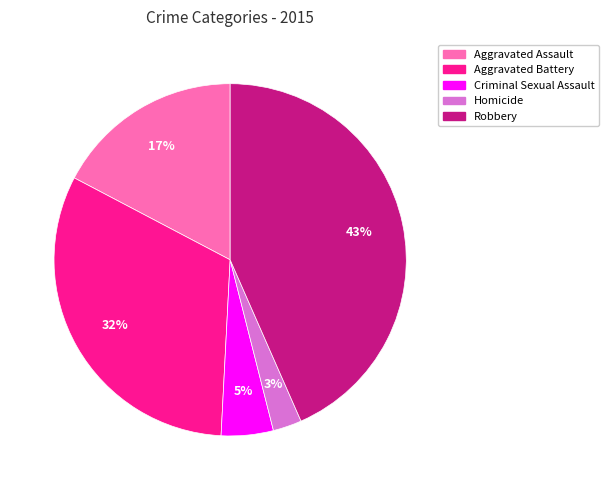

Do Aggravated Battery and Aggravated Assault together represent more than half of the pie?

No